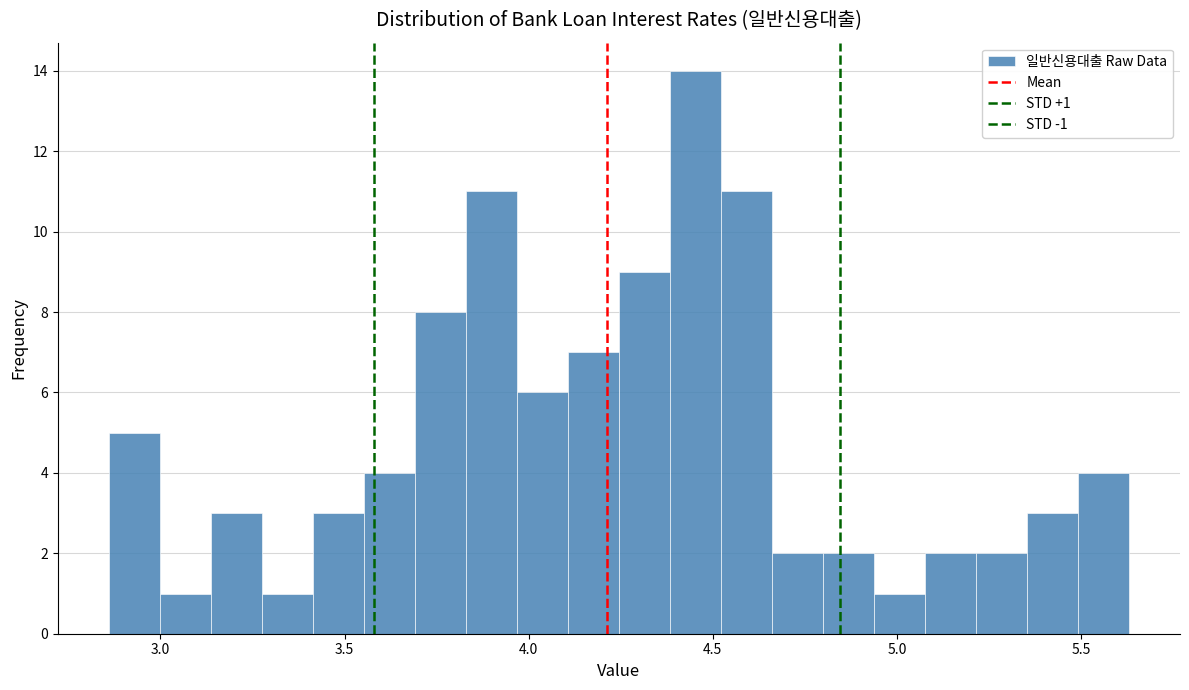

Around what value on the x-axis is the tallest bar? Give the approximate position of its centre, as read against the axis.

4.45